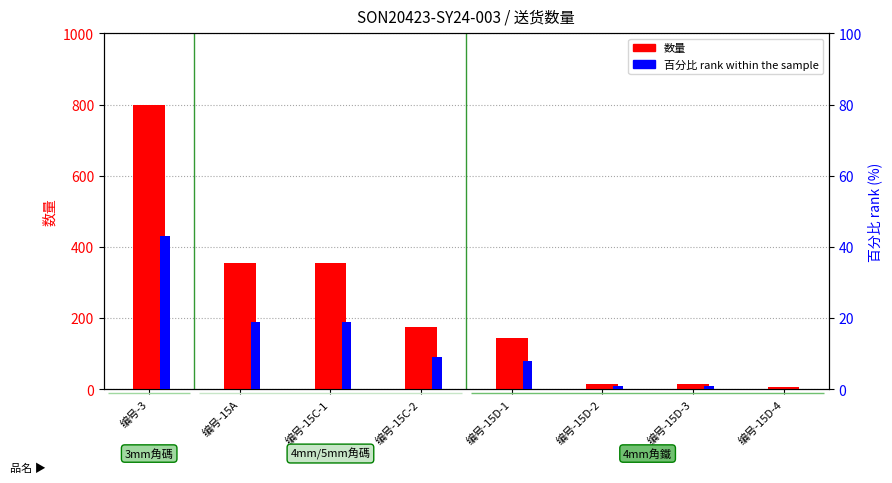

Where does the 百分比 rank series first go above 9?

编号-3